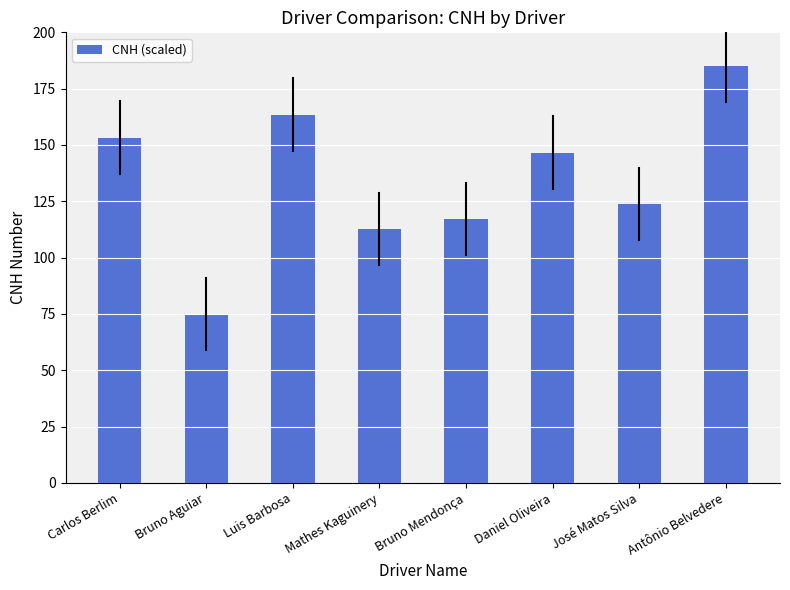

At which label is the value closest to 130?

José Matos Silva